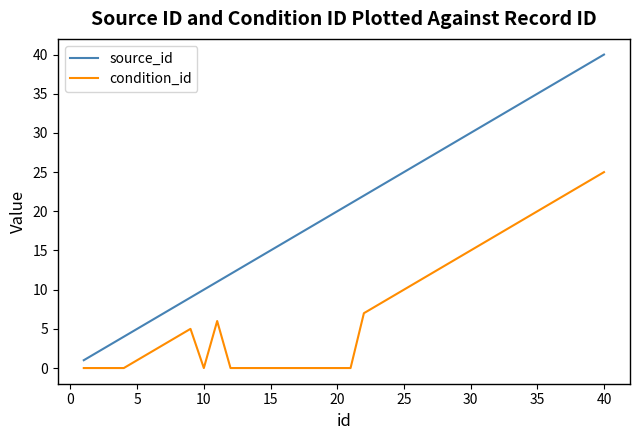

Which series has the largest total across all categories?

source_id